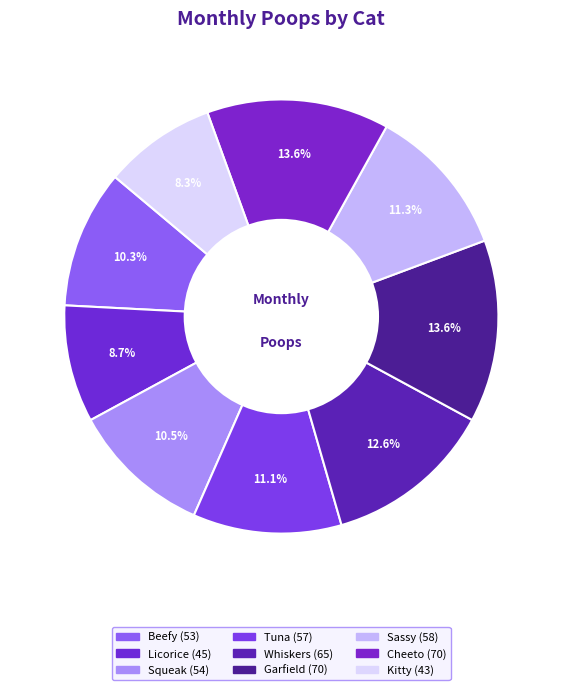

Which slice is the largest?

Garfield